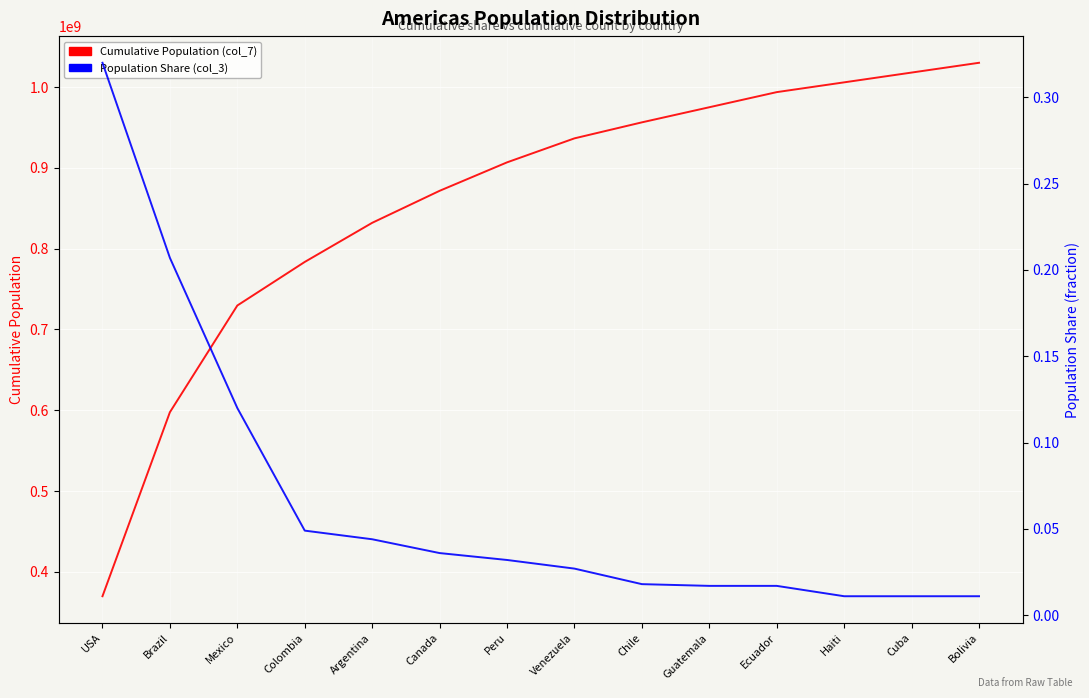

What is the difference between the highest and lowest values at Argentina?

832036862.4